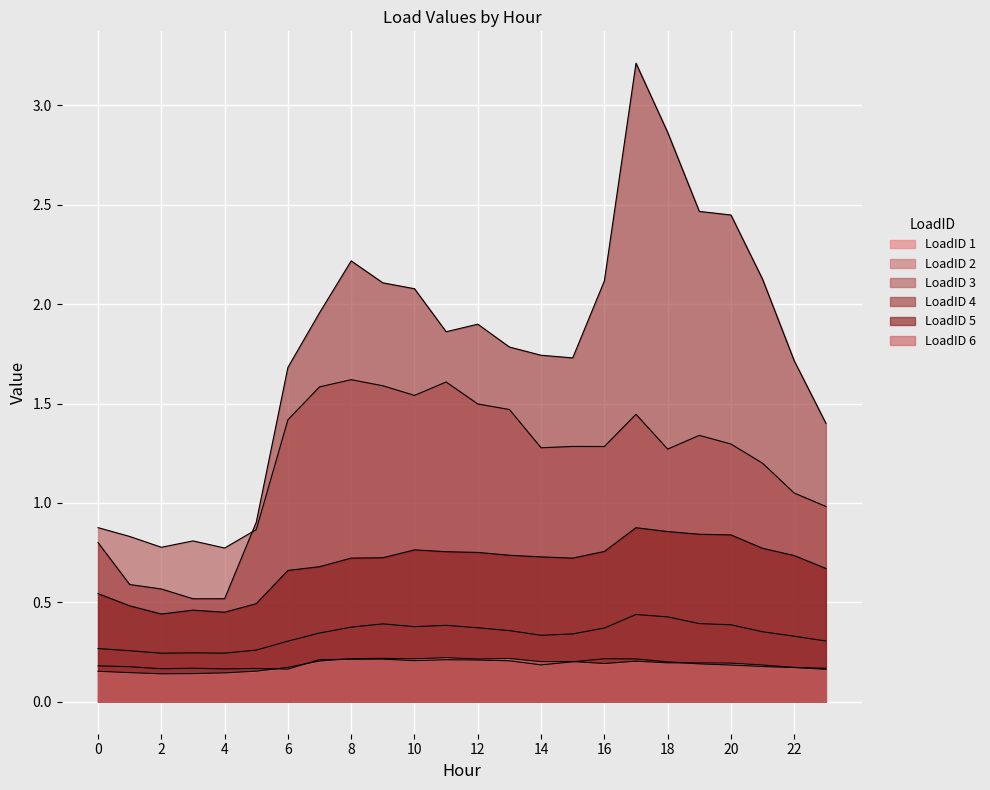

Where is the first local maximum for LoadID 1?

3